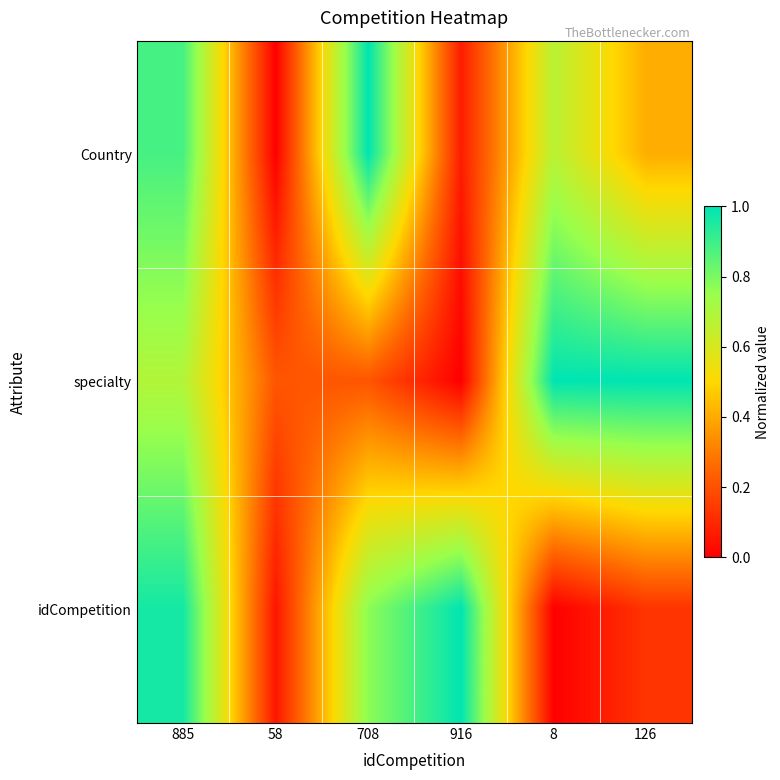

What is the spread (max minus min) of values at 885?

0.3